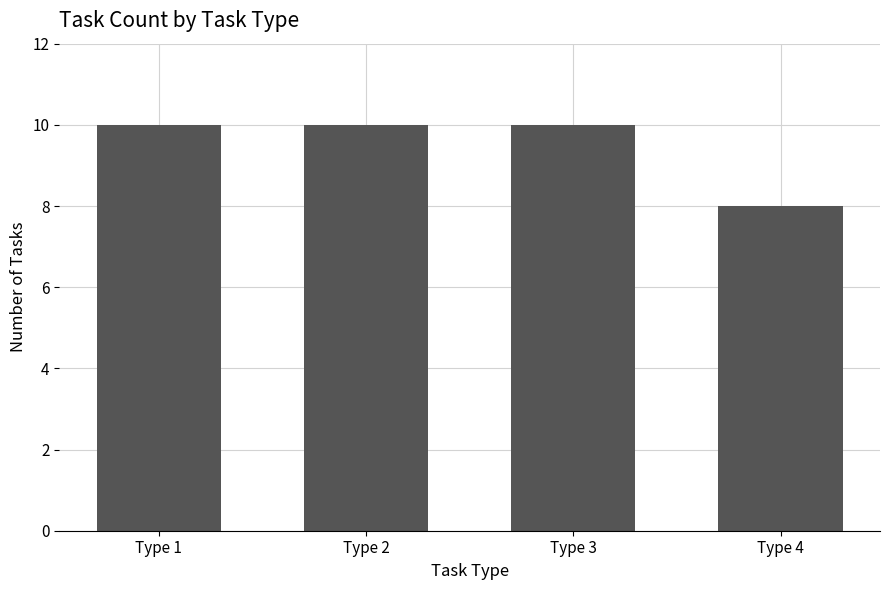

What is the sum of the values at Type 4 and Type 1?

18